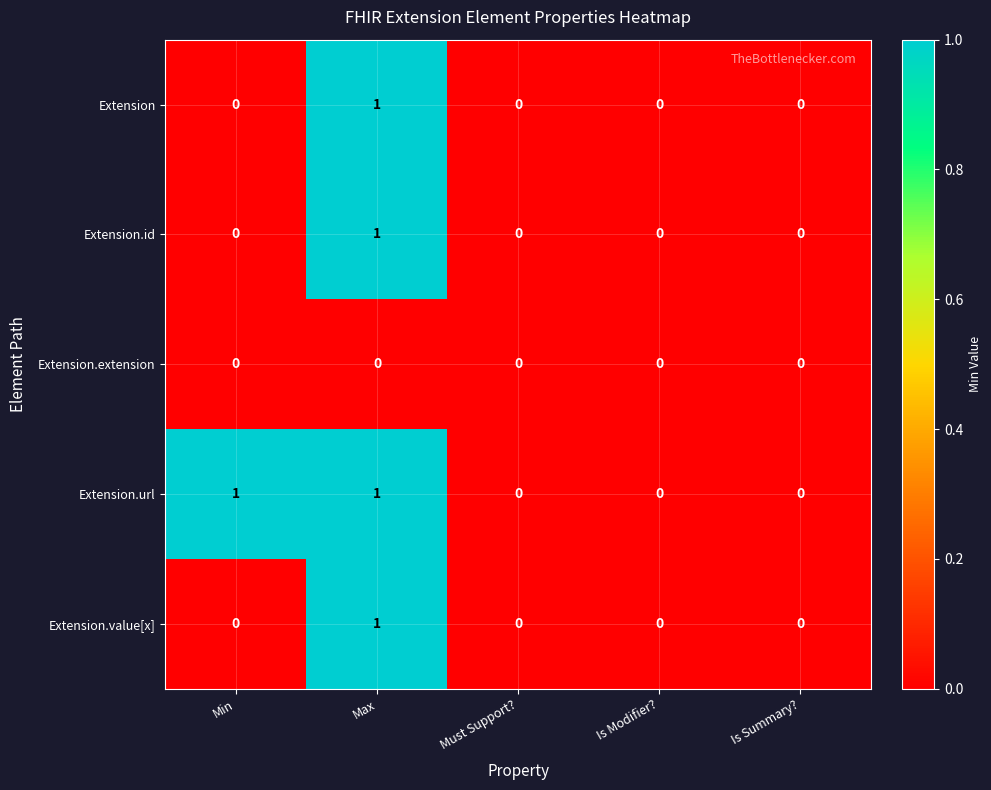

Reading left to right, extract all data points from this chart.

Extension: Min=0	Max=1	Must Support?=0	Is Modifier?=0	Is Summary?=0
Extension.id: Min=0	Max=1	Must Support?=0	Is Modifier?=0	Is Summary?=0
Extension.extension: Min=0	Max=0	Must Support?=0	Is Modifier?=0	Is Summary?=0
Extension.url: Min=1	Max=1	Must Support?=0	Is Modifier?=0	Is Summary?=0
Extension.value[x]: Min=0	Max=1	Must Support?=0	Is Modifier?=0	Is Summary?=0